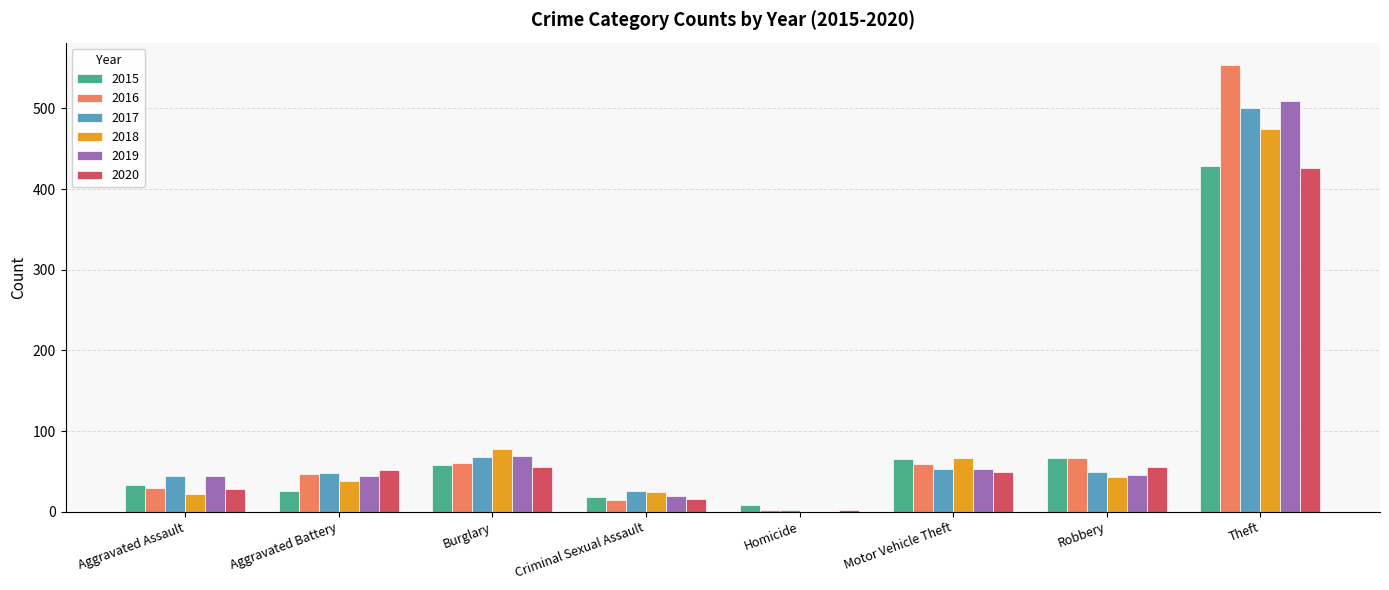

Is it true that 2019 equals 509 at Theft?

True